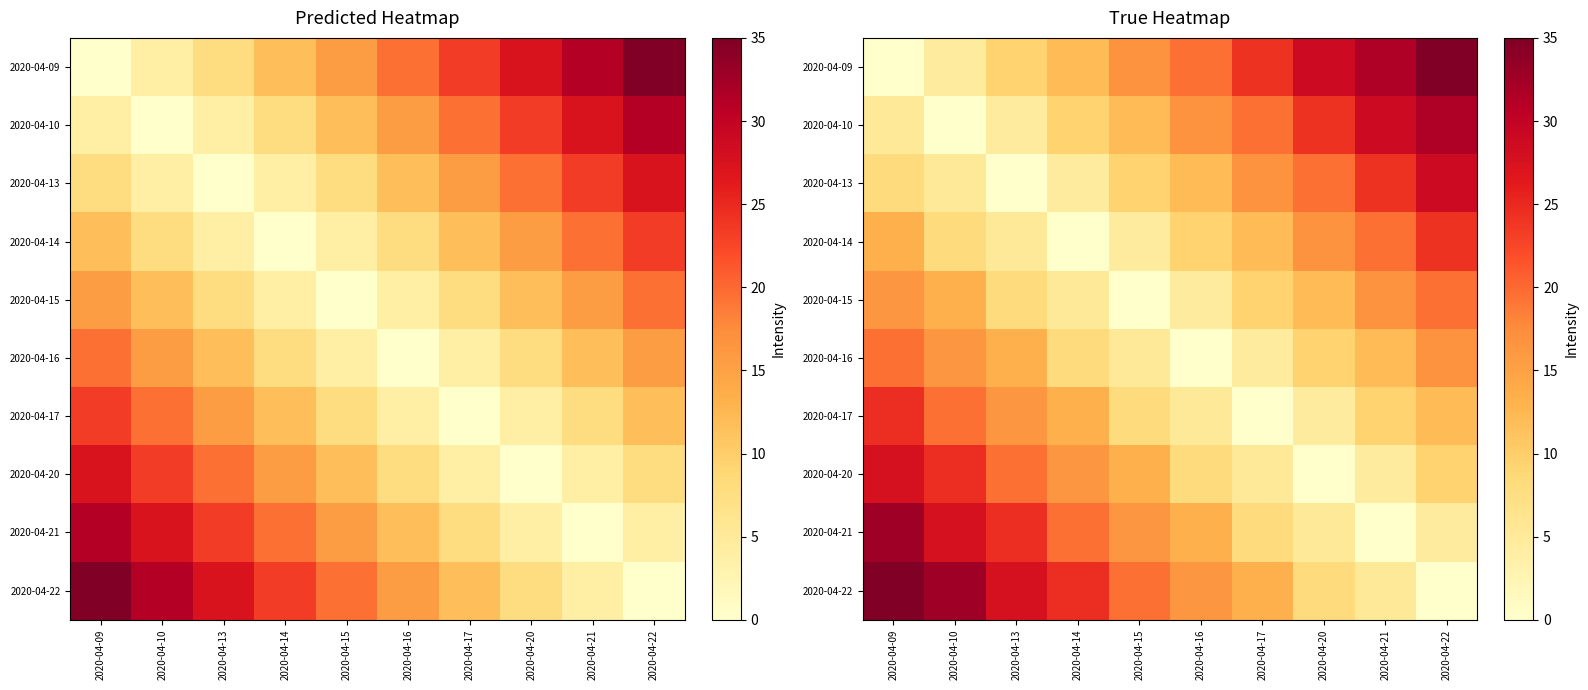

Which series has the largest total across all categories?

2020-04-22